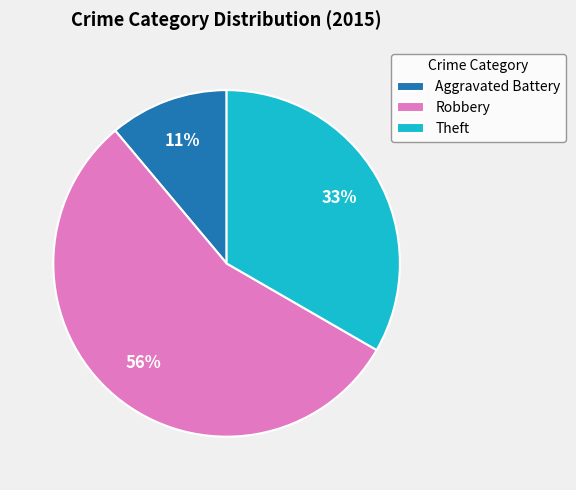

Which has a higher value, Aggravated Battery or Theft?

Theft